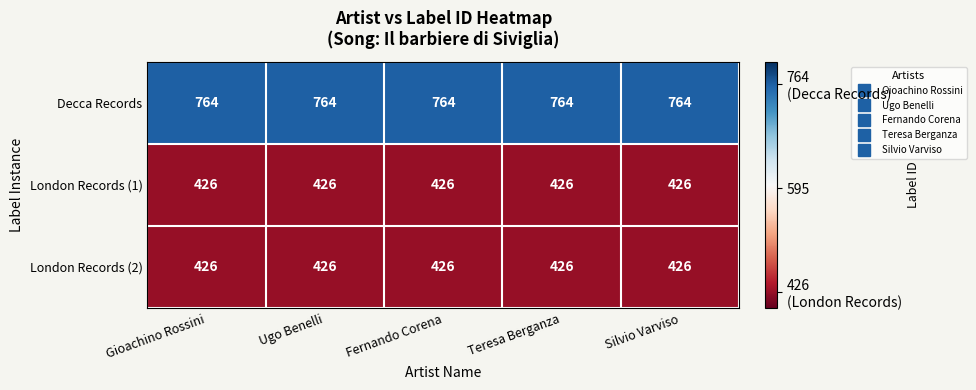

What is the approximate value of London Records (2) at Gioachino Rossini?

426